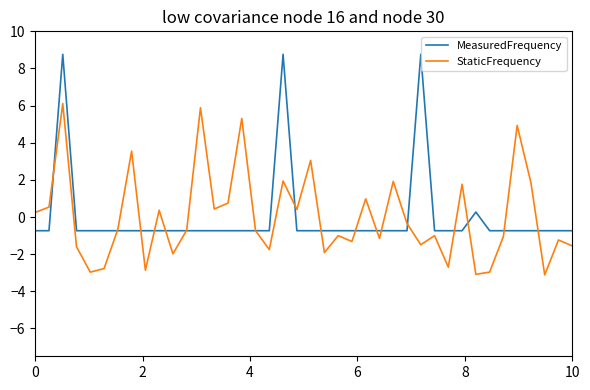

What are all the series names shown in the legend?

MeasuredFrequency, StaticFrequency